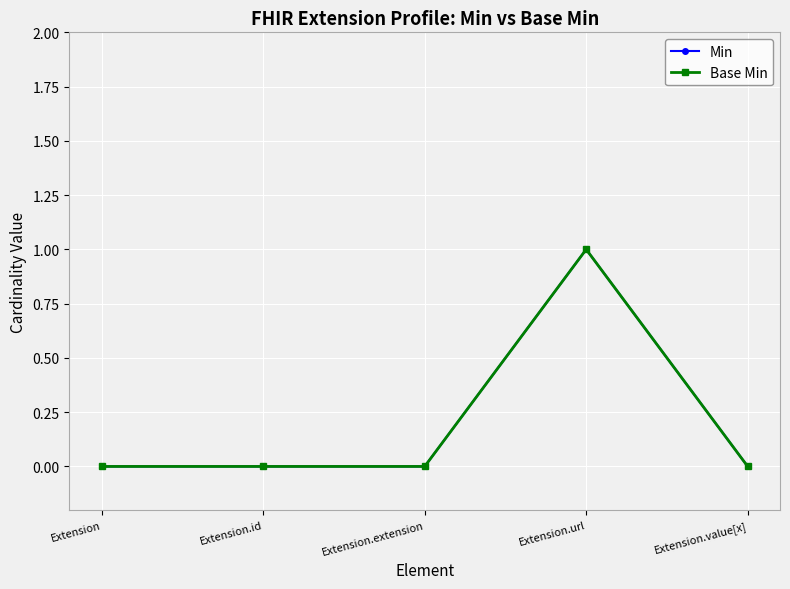

Is this an area chart (filled region under the line)?

No